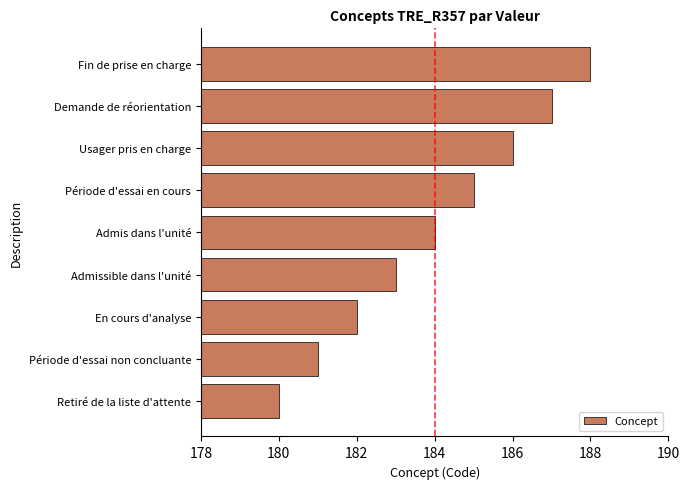

Where is the data nearest to the value 184?

Admis dans l'unité